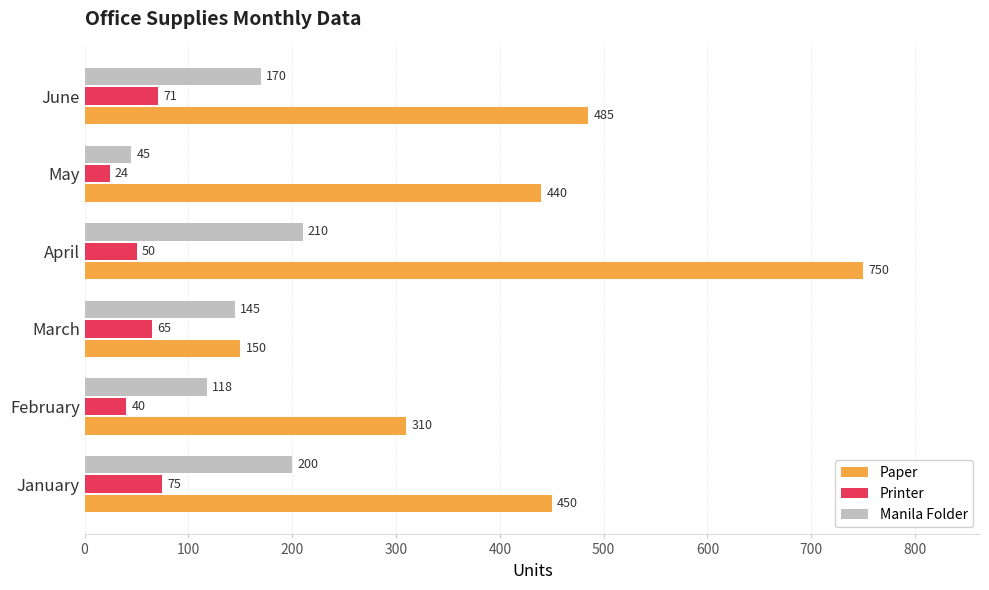

What is the sum of all Manila Folder values?

888